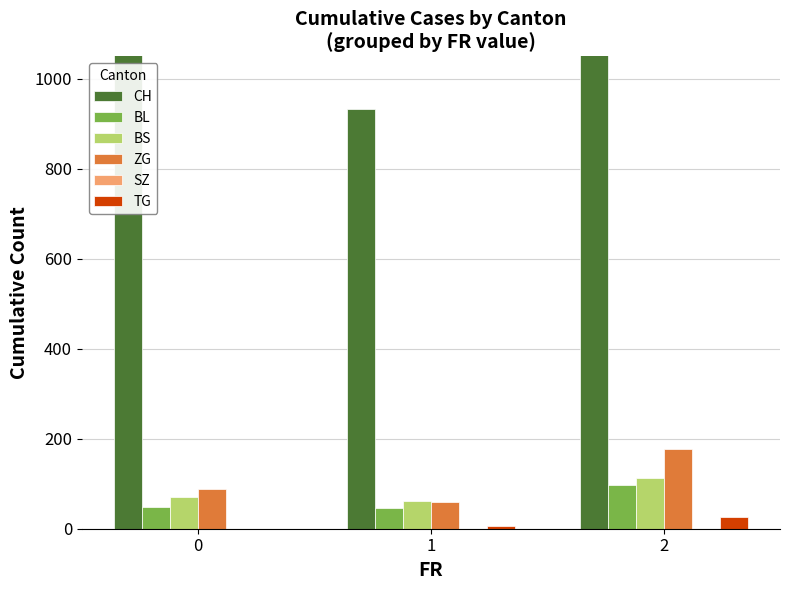

The value of CH at 2 is 1806. True or false?

True